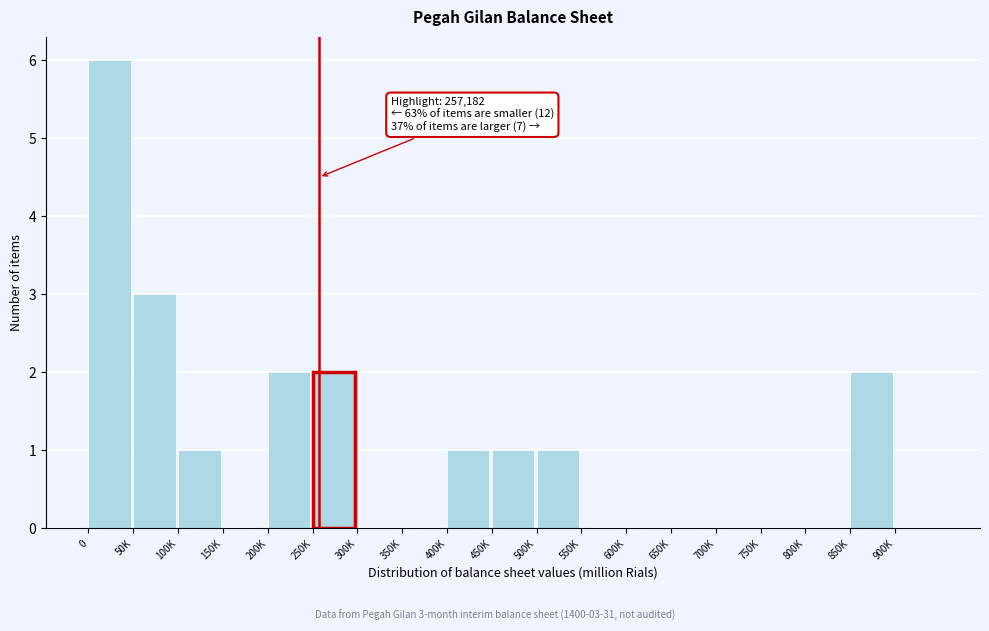

Reading left to right, transcribe all the data shown in this chart.

0=6	50K=3	100K=1	150K=0	200K=2	250K=2	300K=0	350K=0	400K=1	450K=1	500K=1	550K=0	600K=0	650K=0	700K=0	750K=0	800K=0	850K=2	900K=0